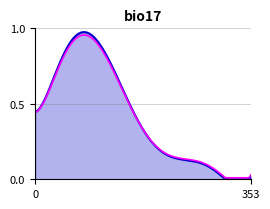

What is the greatest value displayed?

1